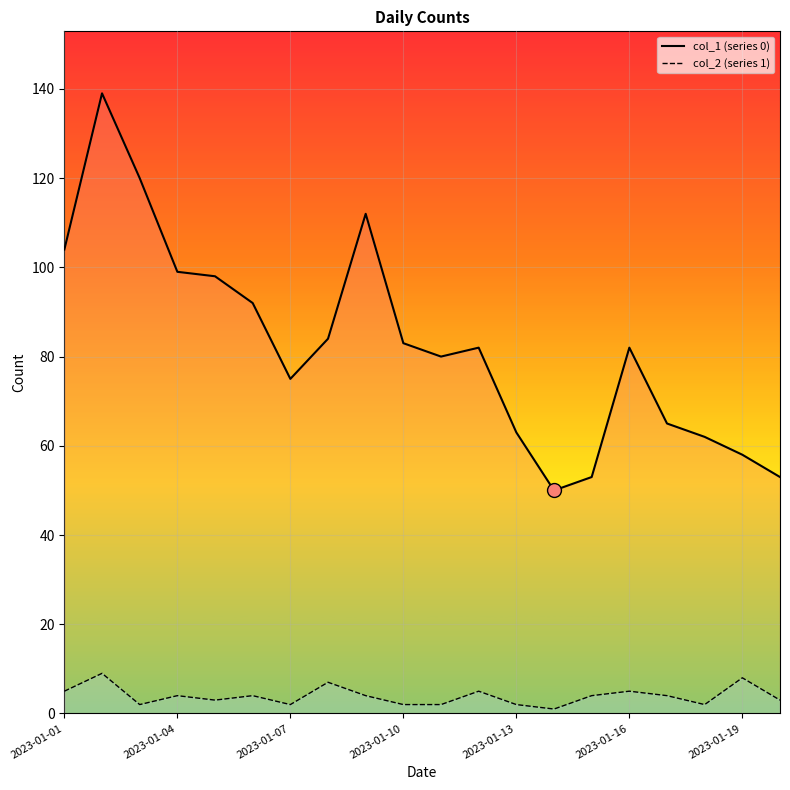

At which label is col_1 closest to 94?

2023-01-06